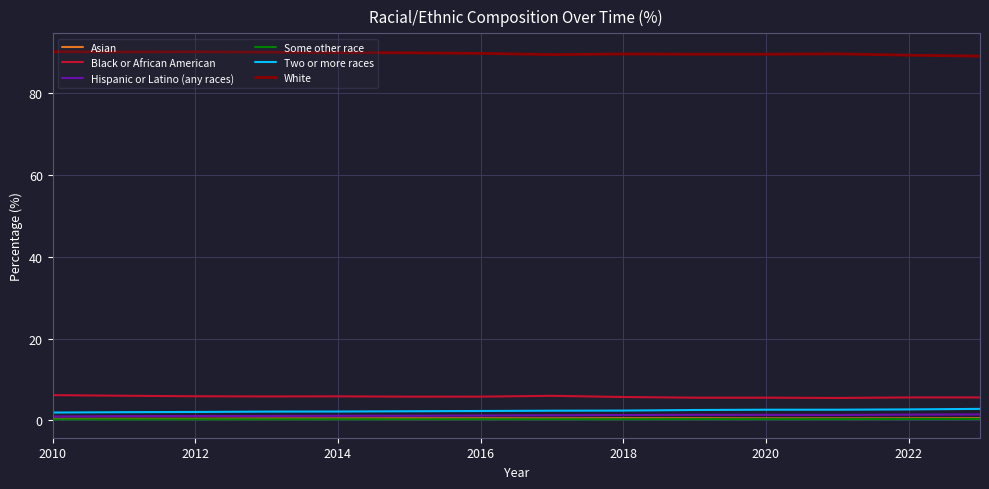

What is the maximum value shown in the chart?

90.2